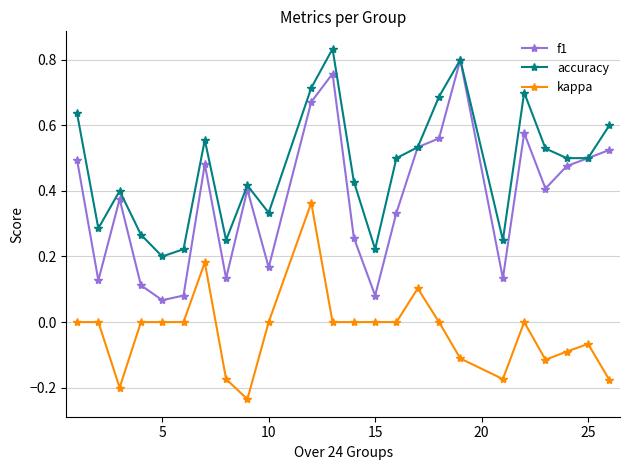

List the series in order of their overall mean, highest first.

accuracy, f1, kappa